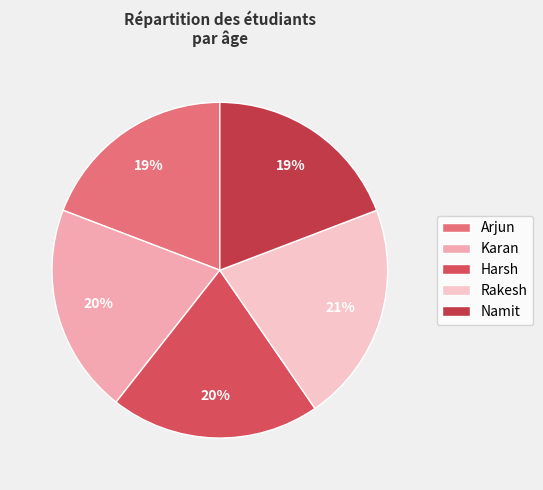

Is there a majority slice in this chart?

No